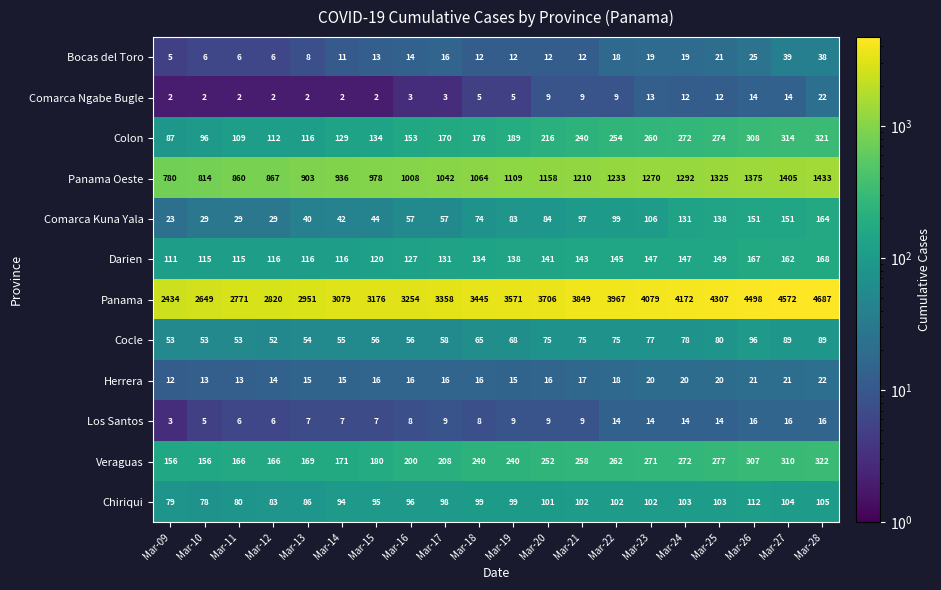

At how many categories does at least one series exceed 776?

20